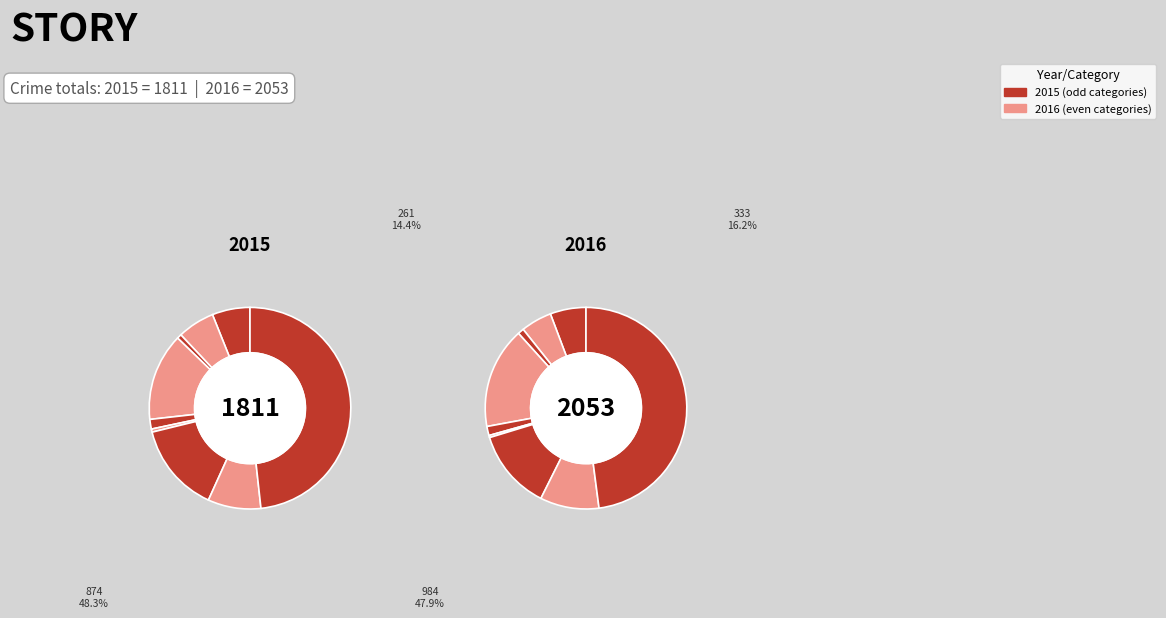

To the nearest percent, what is the difference between the largest and smallest slice percentages?

48%